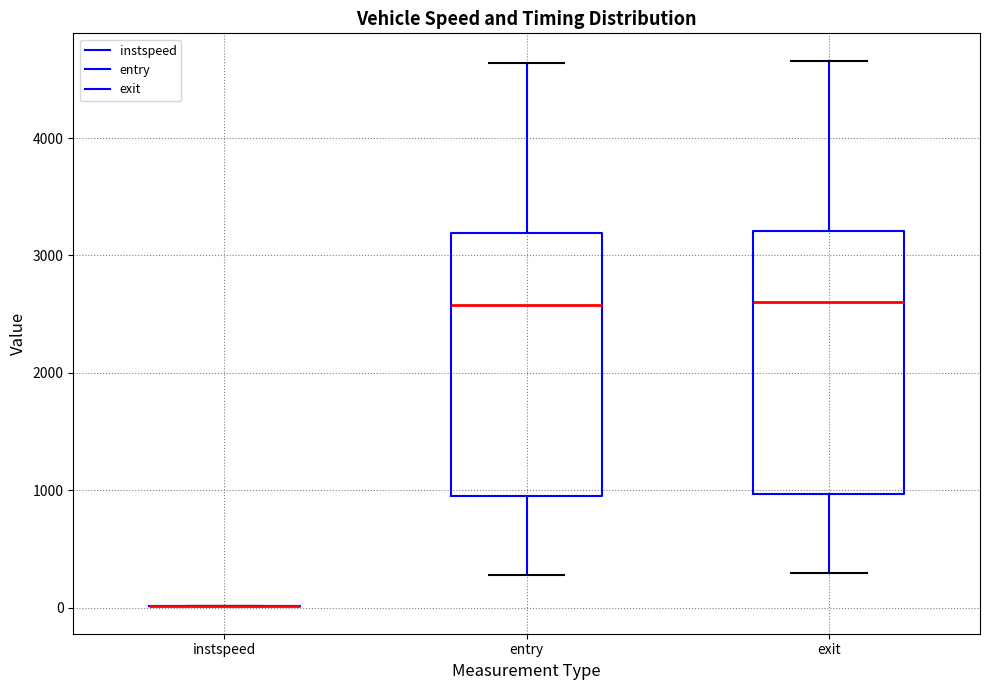

Reading left to right, read every box against the y-axis: the position of its median line, the range the box covers, and the ends of its whiskers. The values are not printed on the chart, so give them approximately, as read against the axis.

instspeed: box collapsed to a line at 0, whiskers 0 to 0
entry: median 2600, box 1000 to 3200, whiskers 300 to 4600
exit: median 2600, box 1000 to 3200, whiskers 300 to 4700